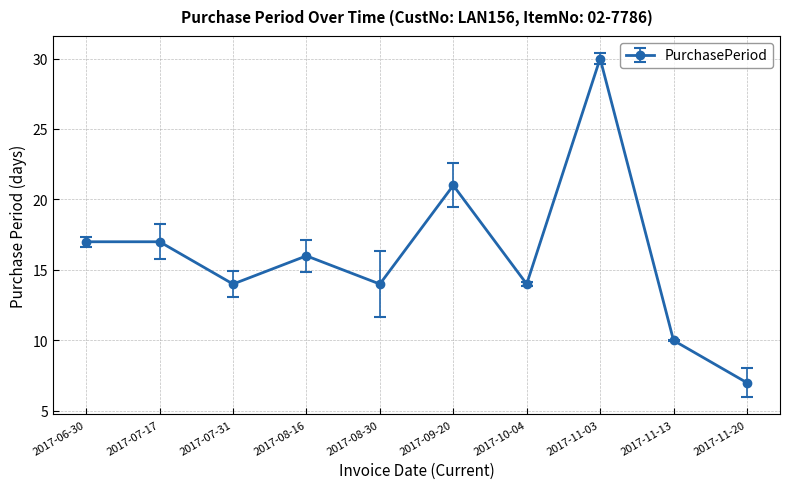

Where is the first local minimum?

2017-07-31